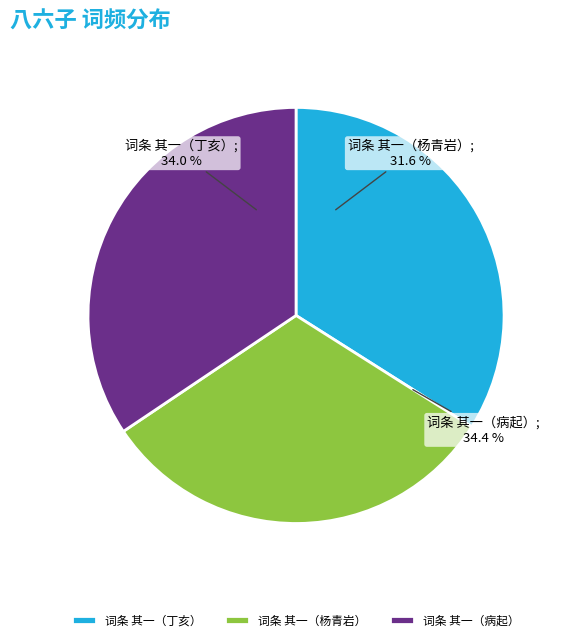

Approximately how many times larger is the value at 八六子 其一 病起视小园花药，漫成此解 compared to 八六子 其一 杨青岩舅遂初堂宴集?

1.1